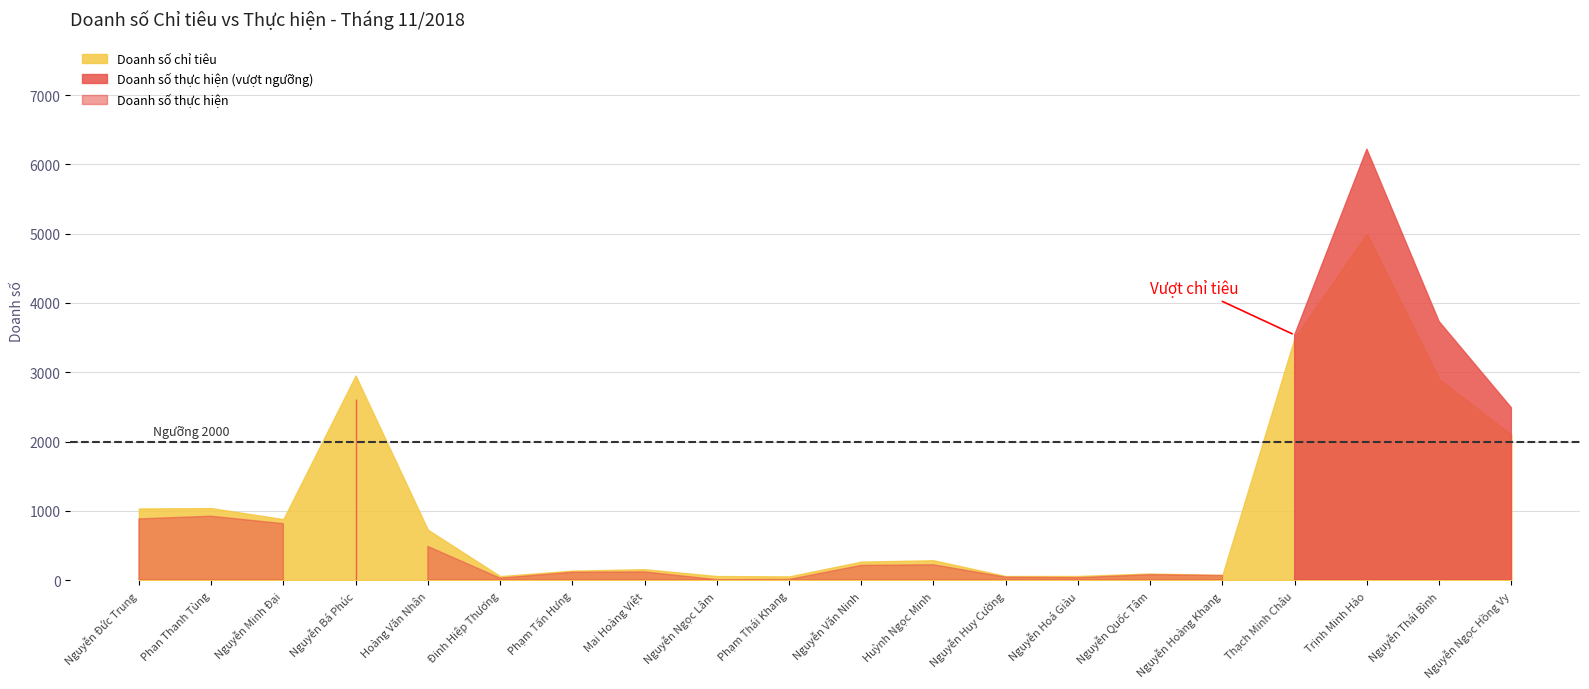

What is the greatest value displayed?

6220